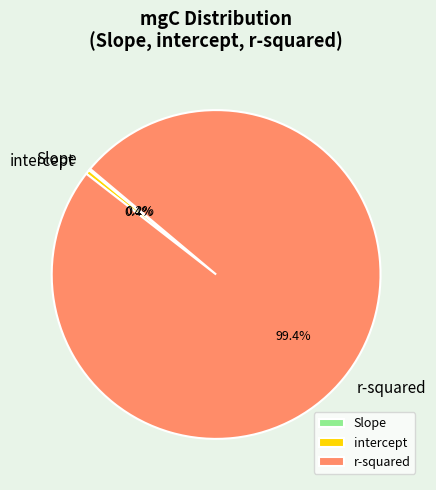

Which category has the biggest portion of the pie?

r-squared